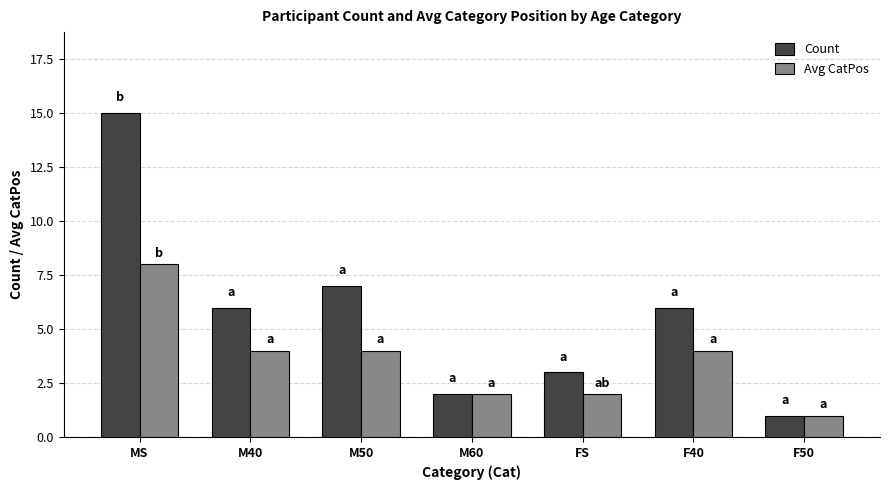

The value of Avg CatPos at F40 is 2. True or false?

False